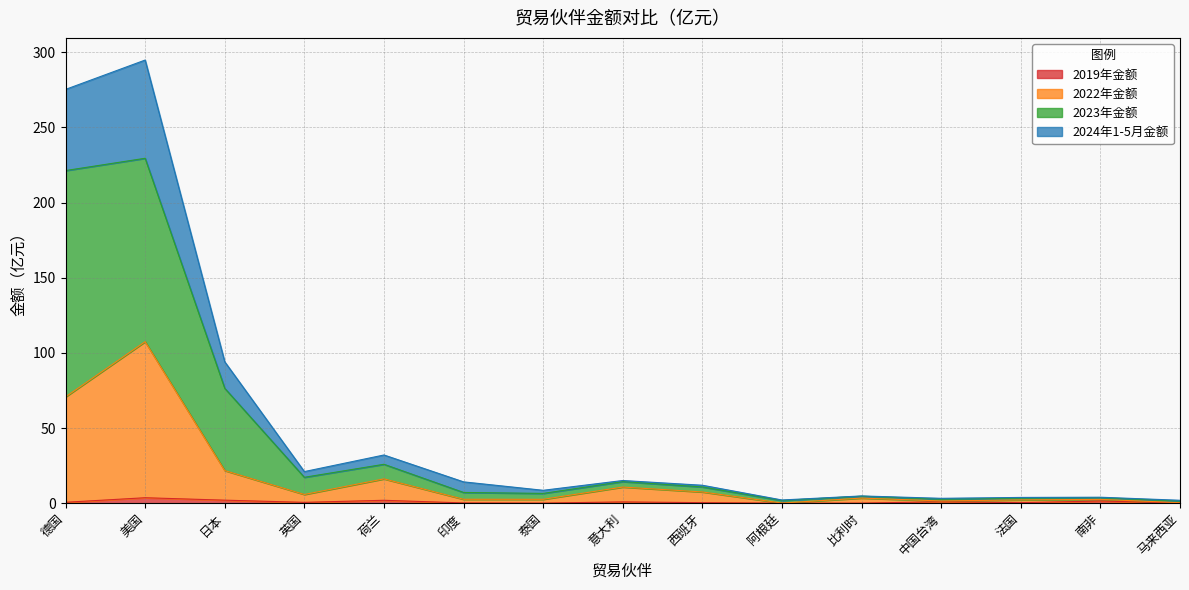

True or false: 2024年1-5月金额 has more than 1 interior local peaks.

True